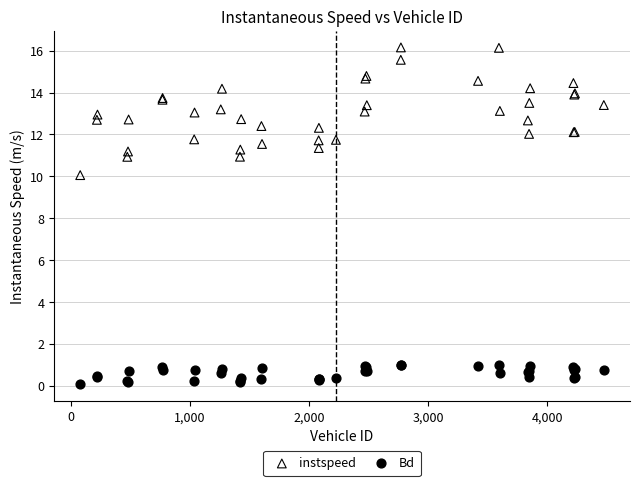

Which series has the largest Y range (max minus min)?

instspeed